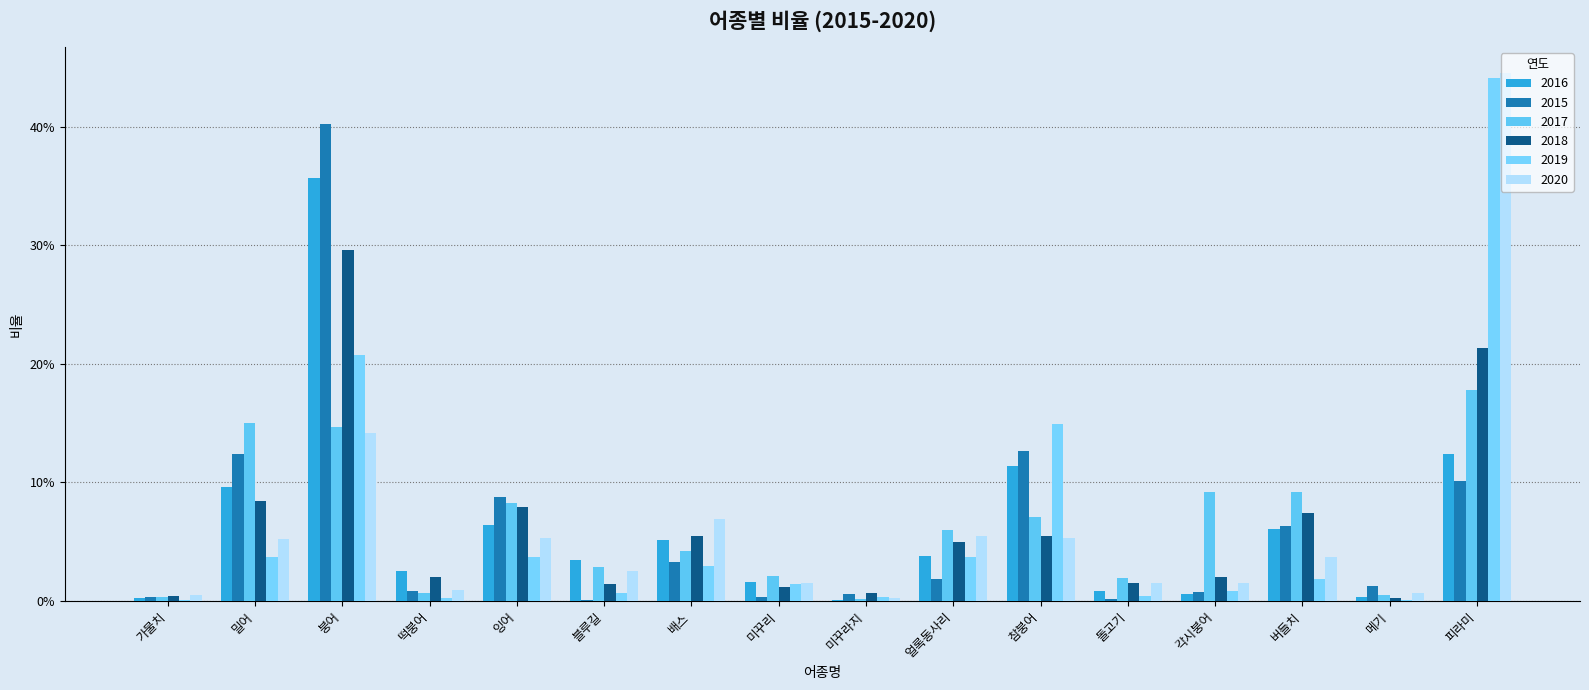

Are the bars horizontal?

No